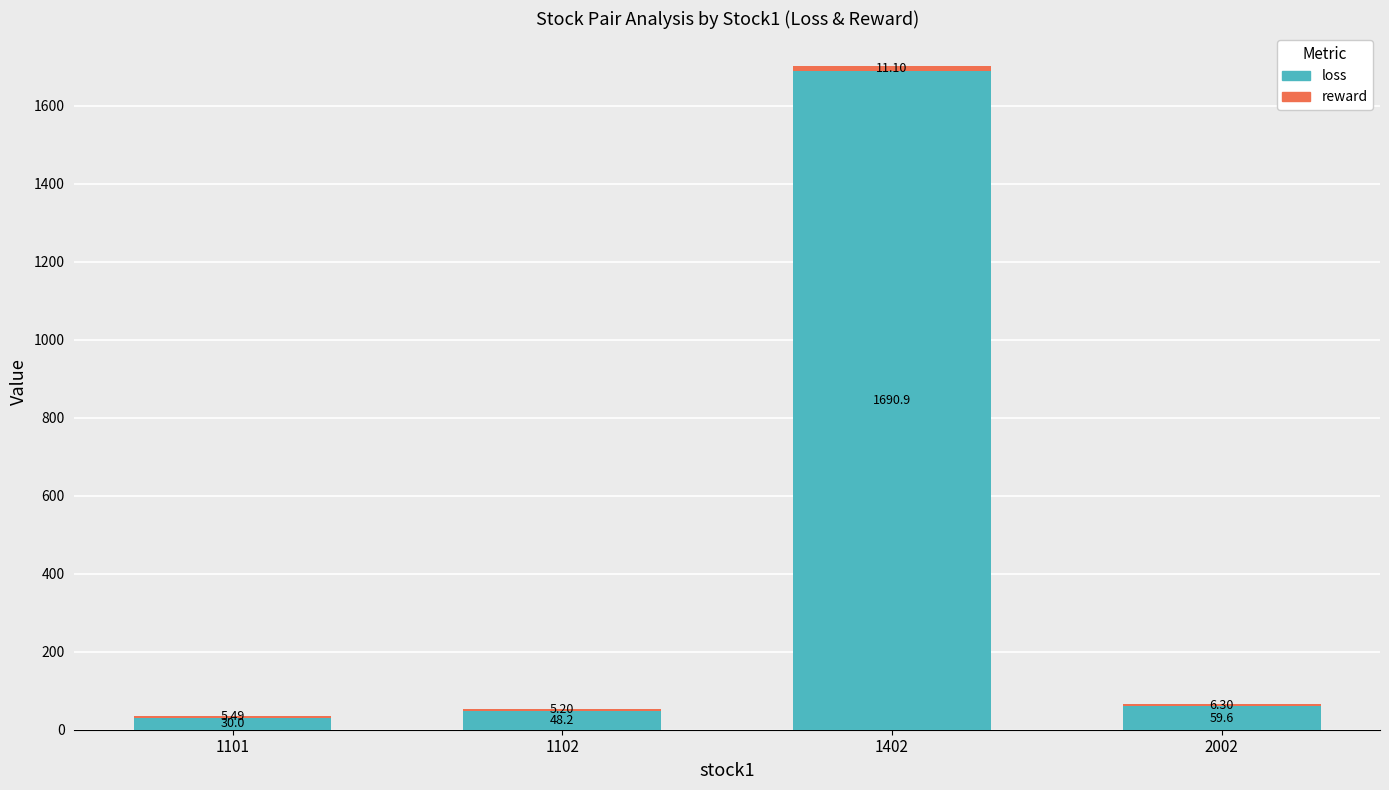

What is the total value across all series at 1101?

35.5